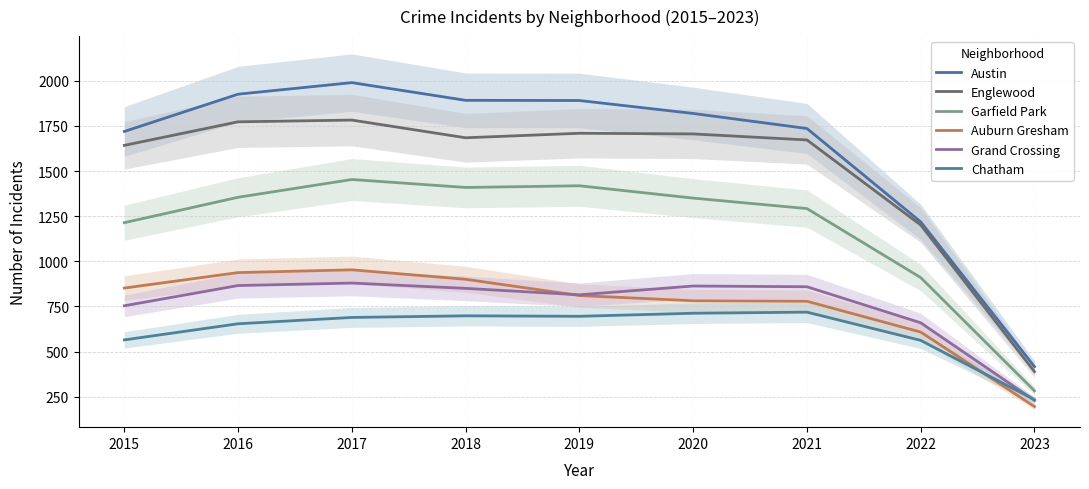

At which category does Grand Crossing reach its first local peak?

2017